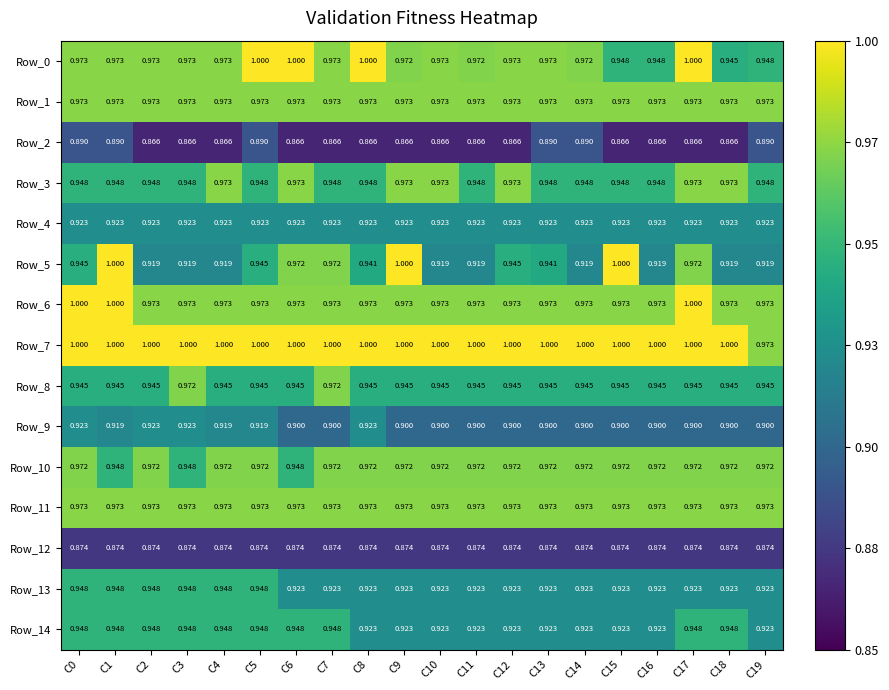

Is the value of Row_1 at C12 greater than the value of Row_10 at C11?

Yes